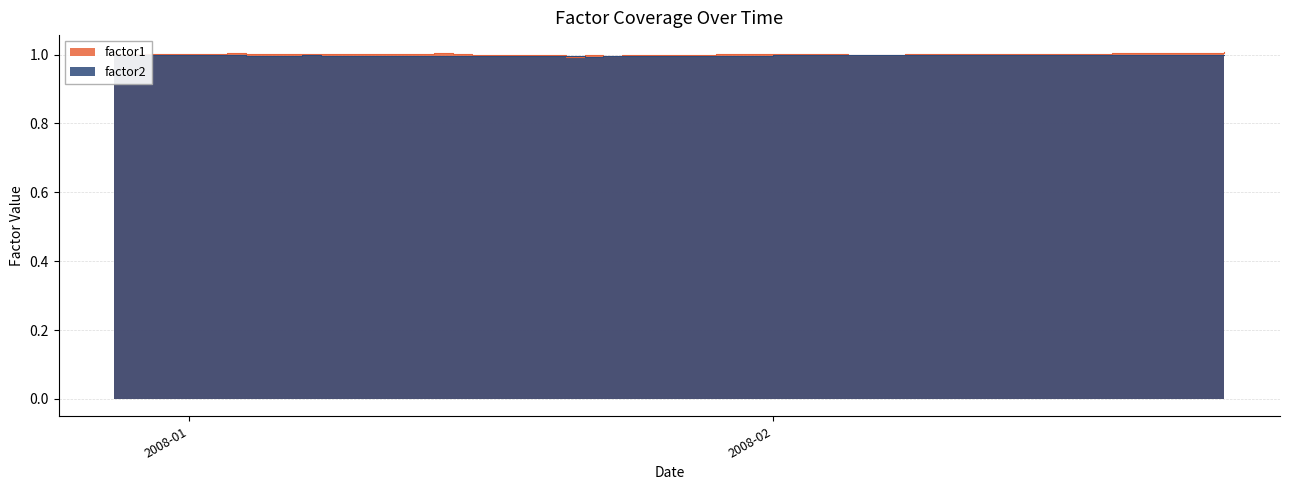

In factor1, how many points are higher than both neighbors (excluding endpoints)?

8